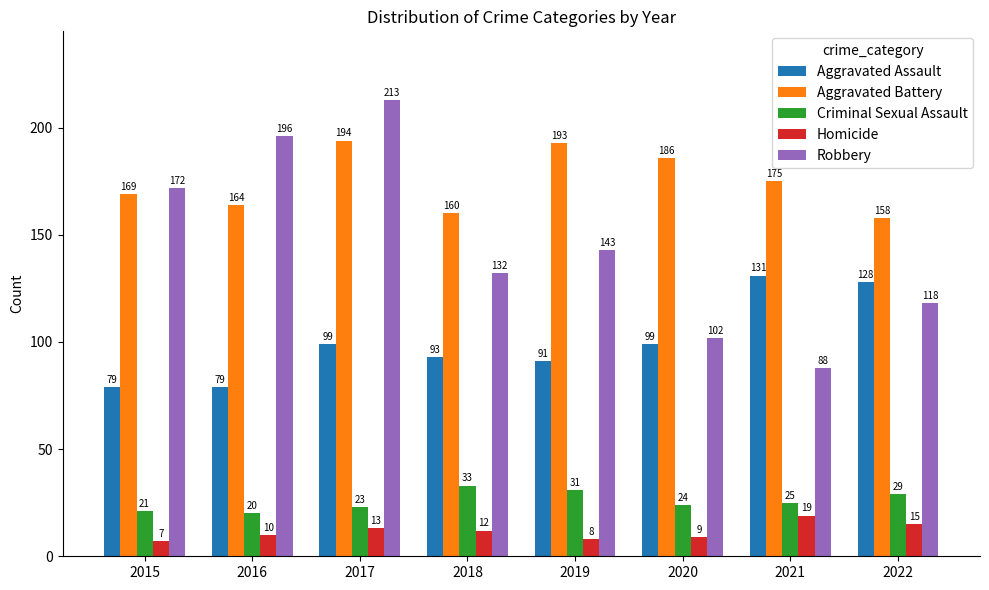

How many groups of bars are there?

8